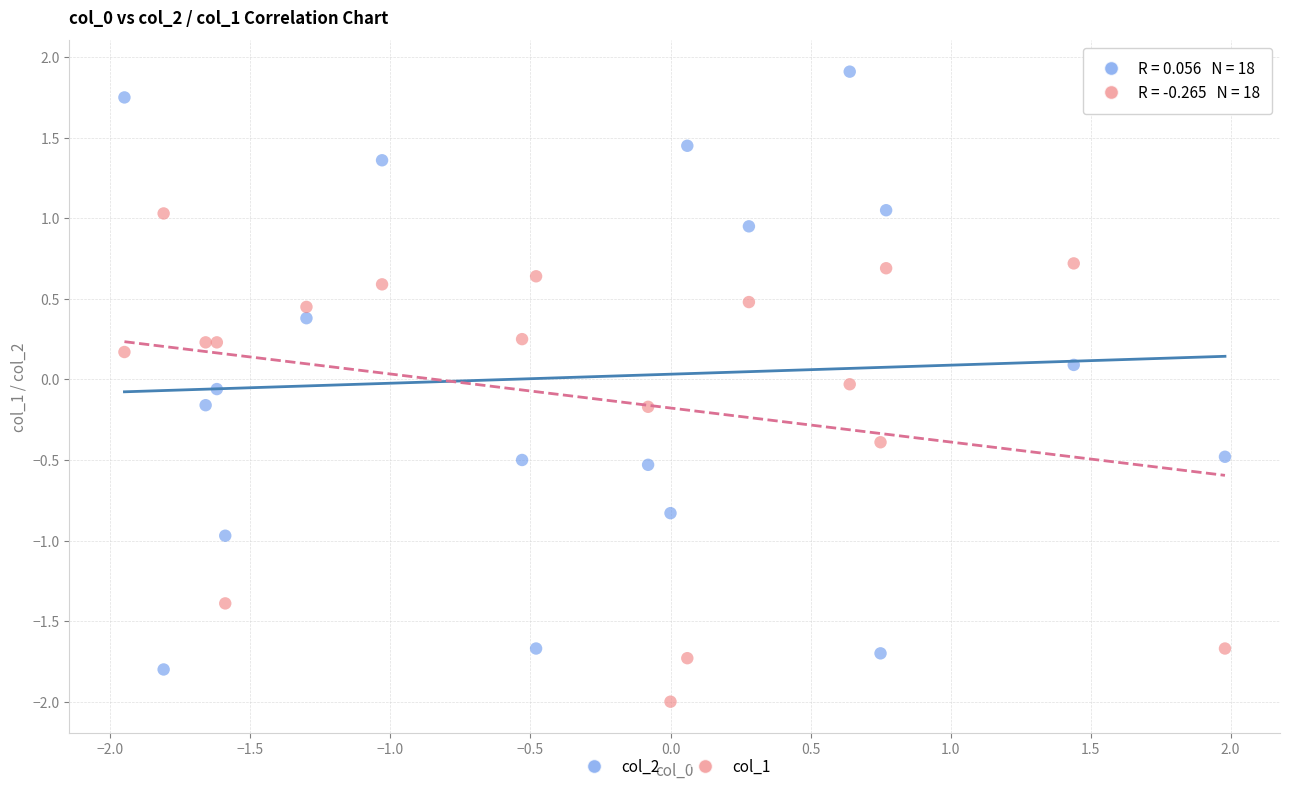

Which series reaches the maximum Y coordinate?

col_2